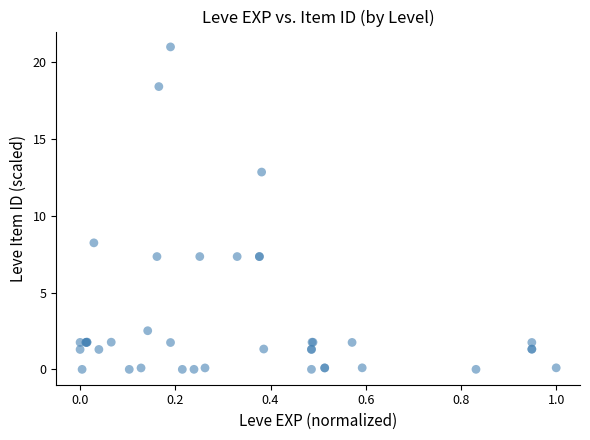

What Y value in the scatter plot is closest to 10?

8.2